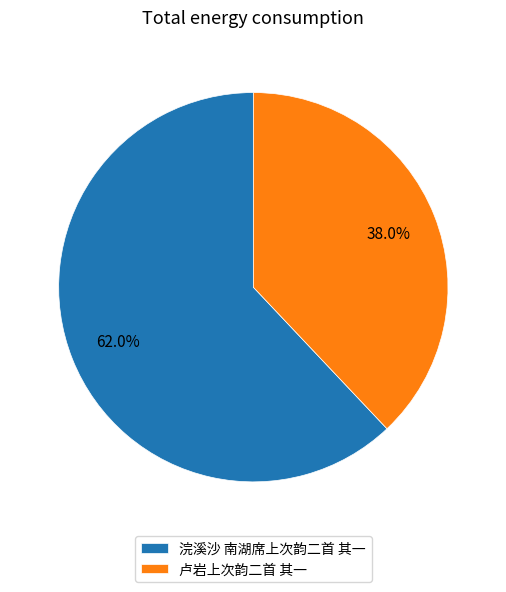

Which slice is the smallest?

卢岩上次韵二首 其一